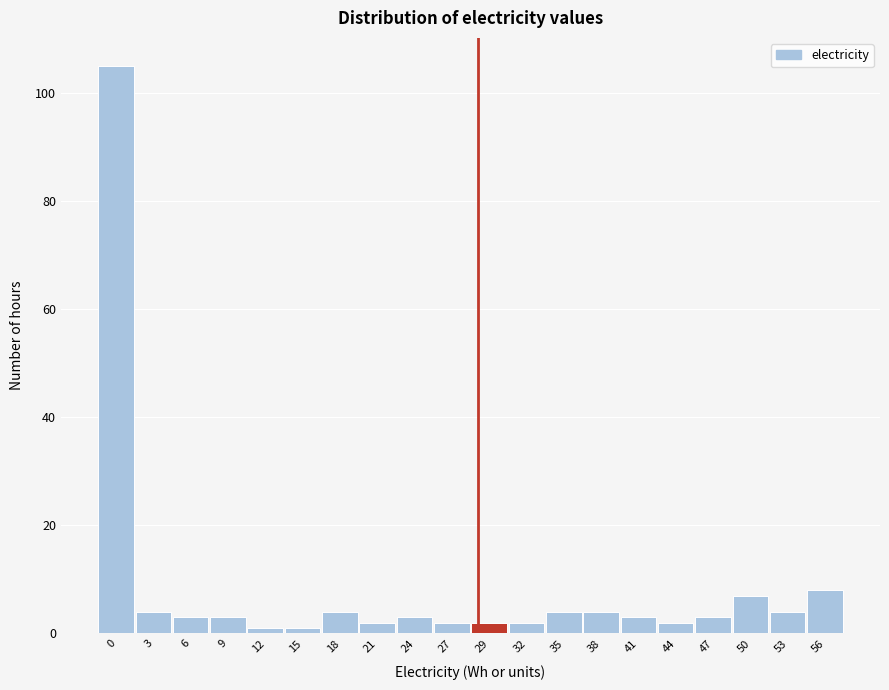

Reading left to right, extract all data points from this chart.

0=105	3=4	6=3	9=3	12=1	15=1	18=4	21=2	24=3	27=2	29=2	32=2	35=4	38=4	41=3	44=2	47=3	50=7	53=4	56=8